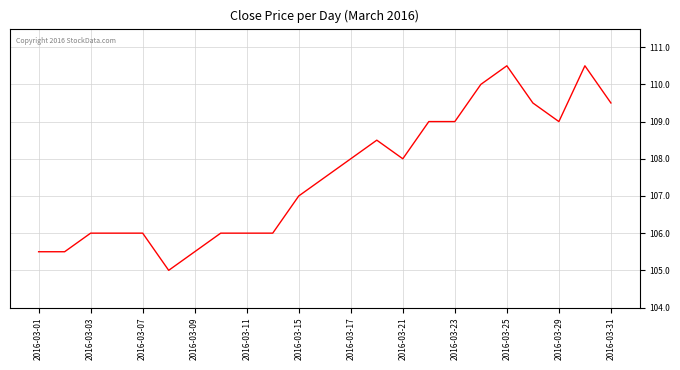

What is the smallest value displayed?

105.0